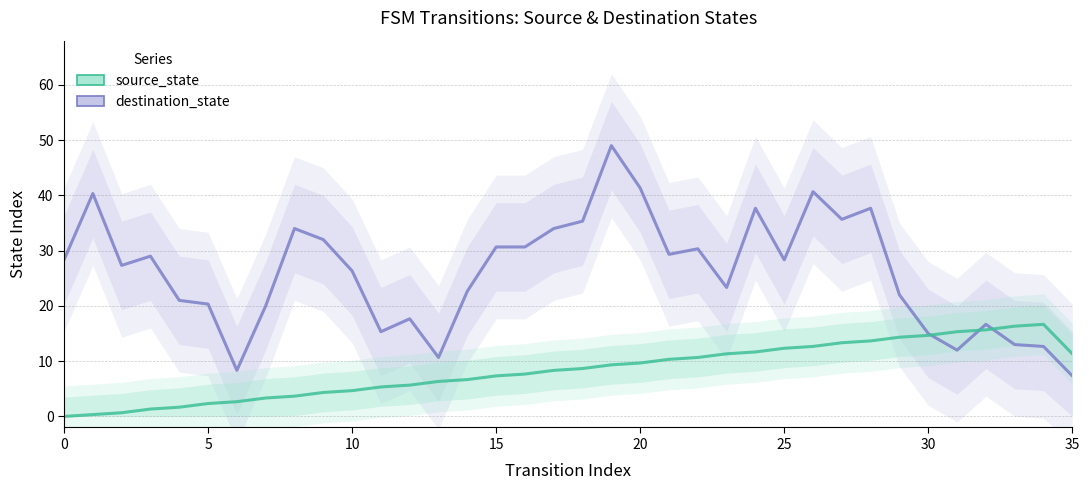

In destination_state, how many points are lower than both neighbors (excluding endpoints)?

9